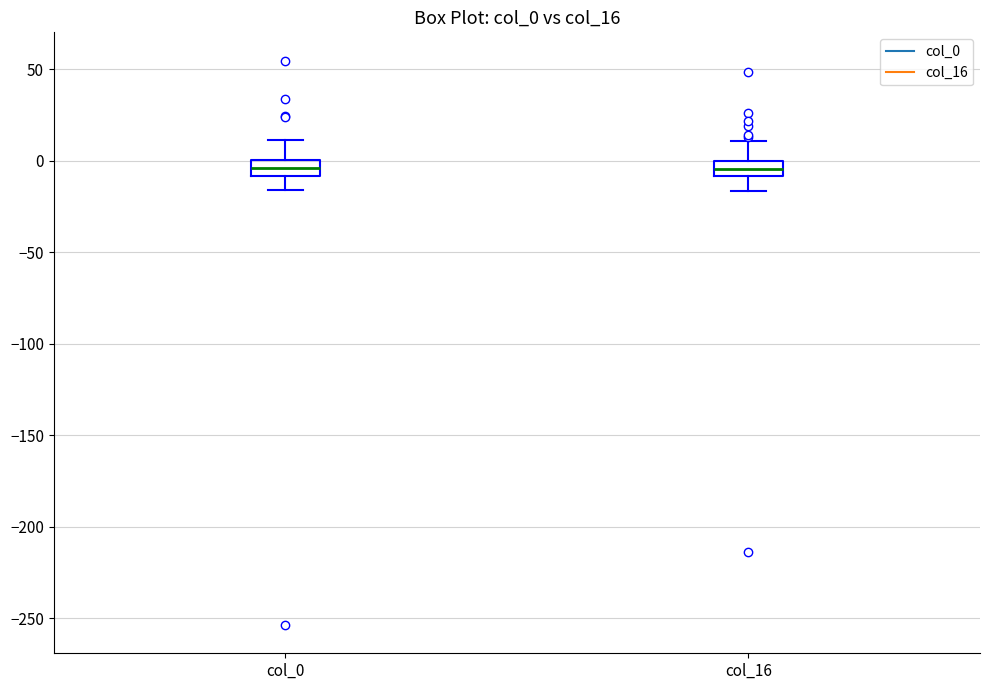

Where is the upper edge of the box for col_16 on the y-axis? The values are not printed on the chart, so give them approximately, as read against the axis.

0